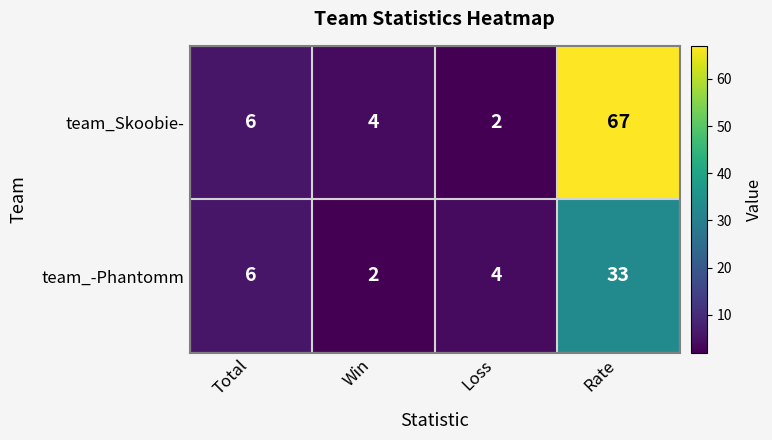

Rank the series by their maximum value, from highest to lowest.

team_Skoobie-, team_-Phantomm